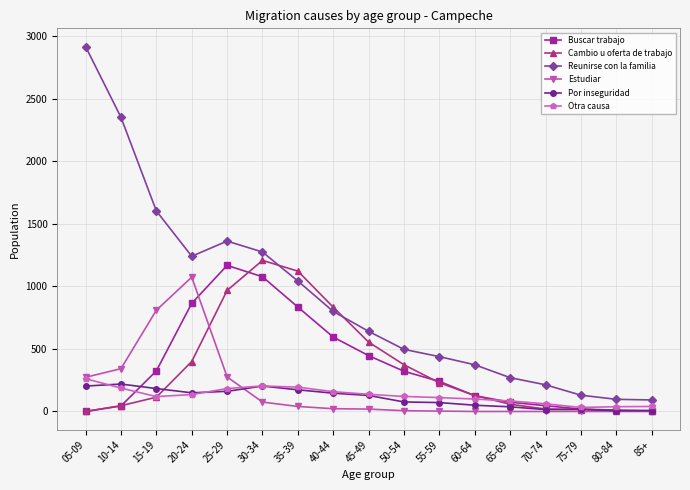

What is the difference between the second highest and minimum values in the Otra causa series?

172